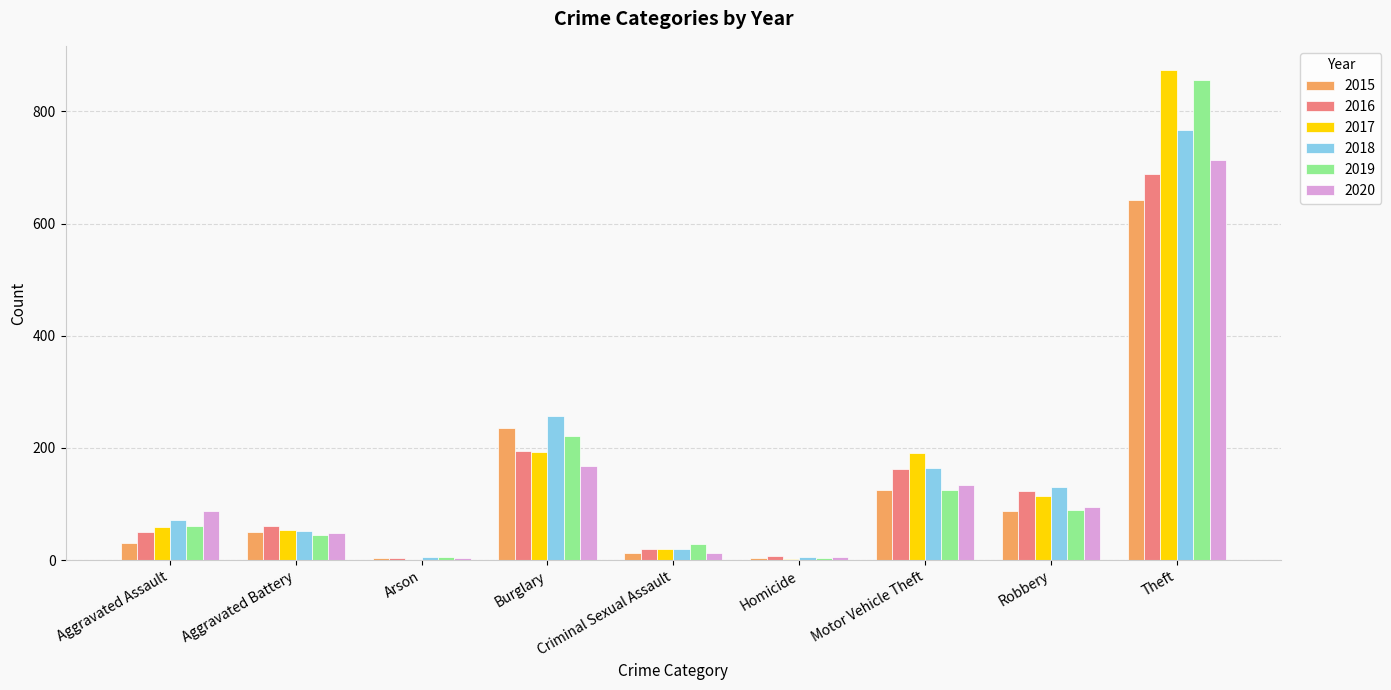

Are the bars grouped side by side (vs. stacked)?

Yes